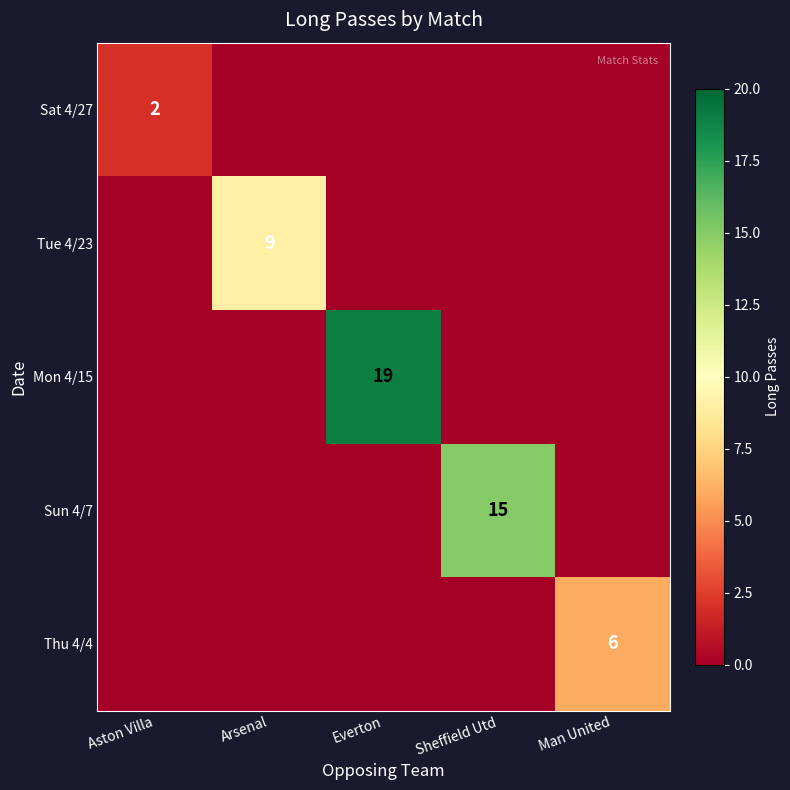

What is the spread (max minus min) of values at Sheffield Utd?

15